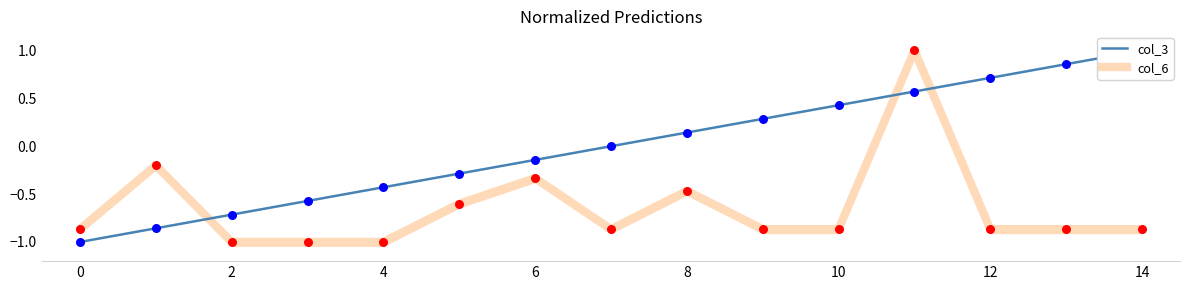

Which series reaches the minimum Y coordinate?

col_3